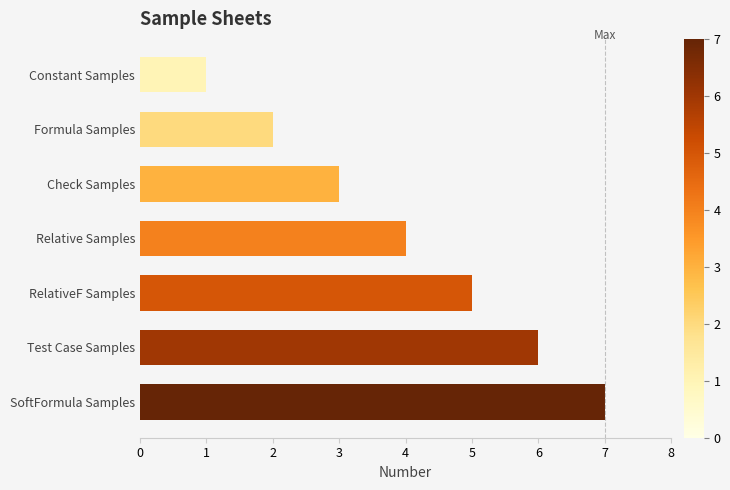

What is the difference between the maximum and minimum values?

6